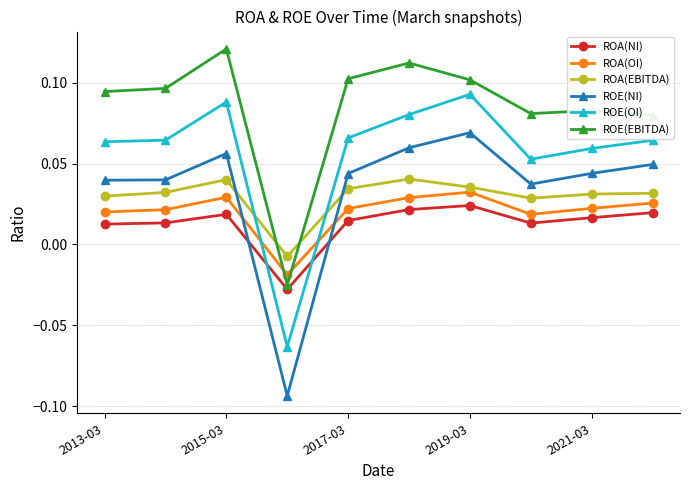

True or false: ROE(NI) and ROE(EBITDA) cross at least once.

False